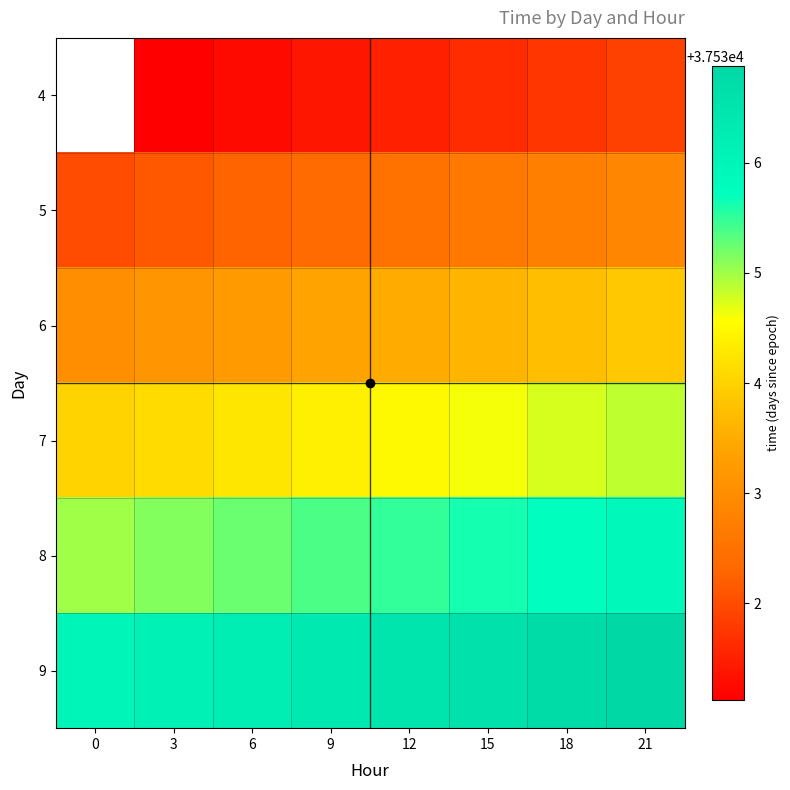

The value of 4 at 18 is 9157.7. True or false?

False